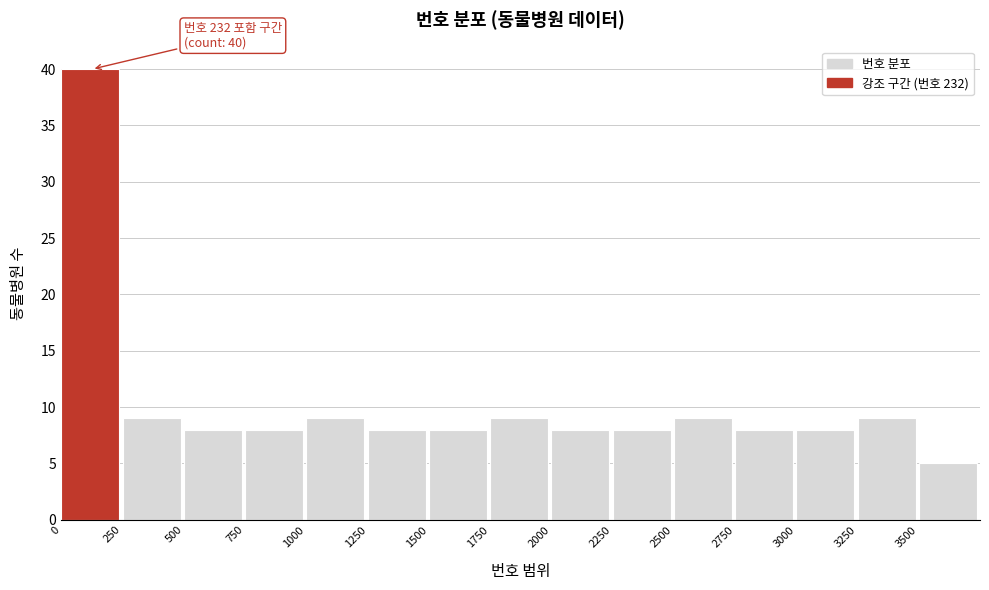

Which range on the x-axis has the tallest bar?

0 to 250